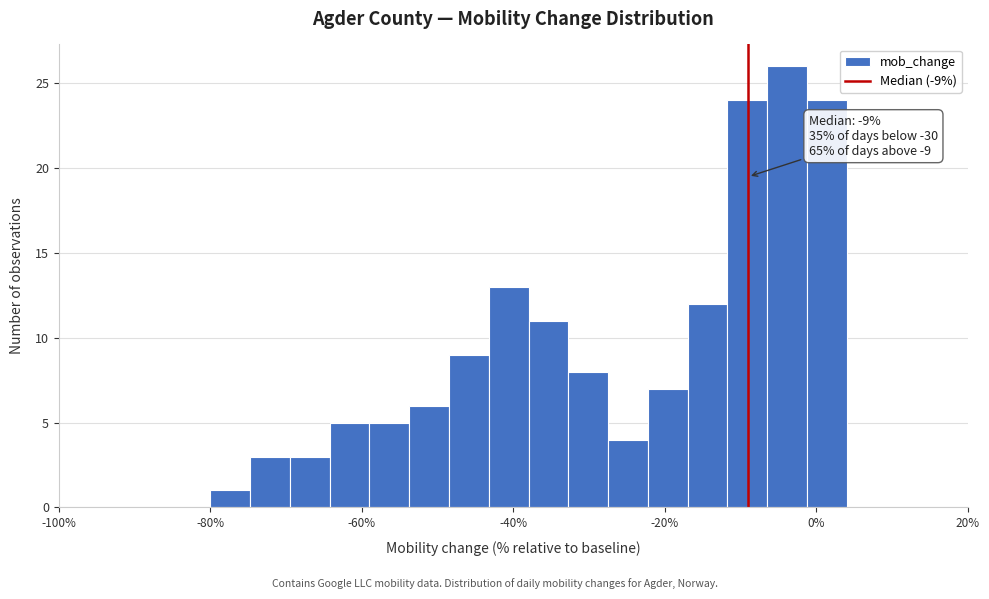

Around what value on the x-axis is the tallest bar? Give the approximate position of its centre, as read against the axis.

-4